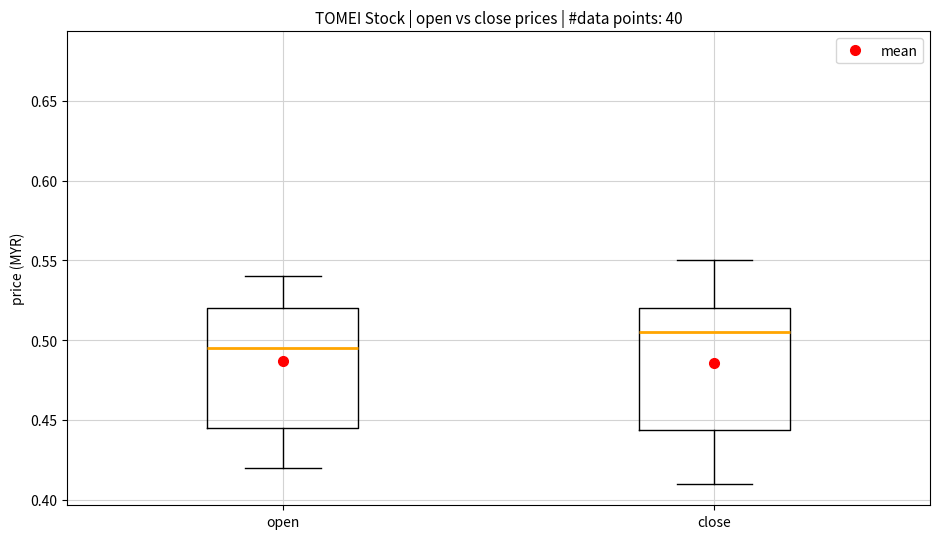

Which box's median line is the lowest?

open